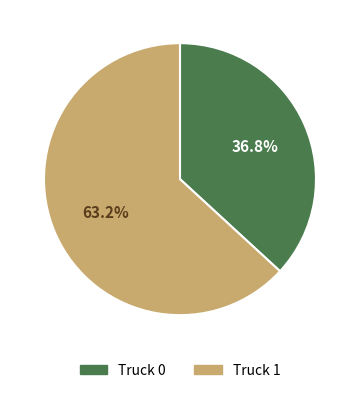

How many segments does this pie chart have?

2